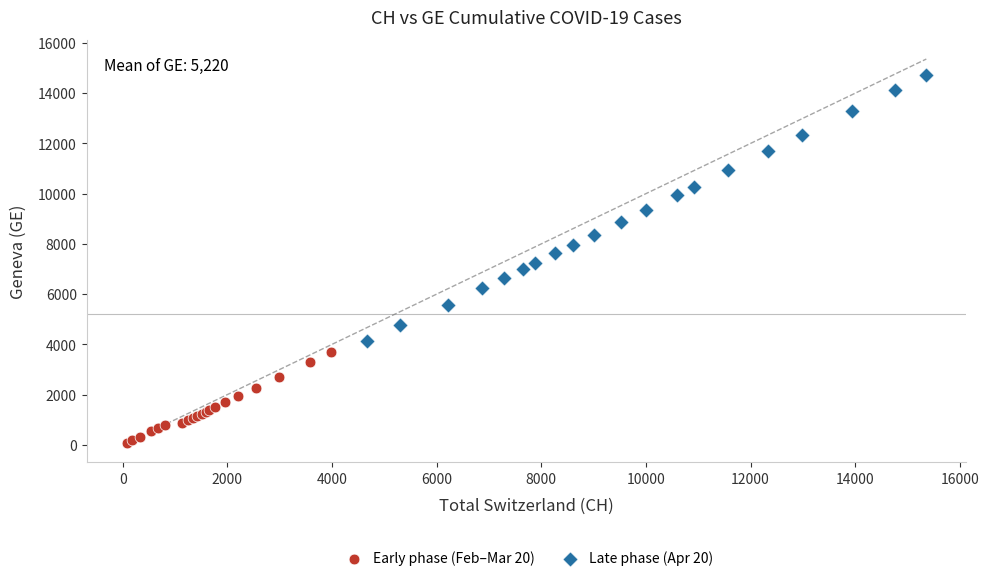

What are all the series names shown in the legend?

Early phase (Feb–Mar 20), Late phase (Apr 20)